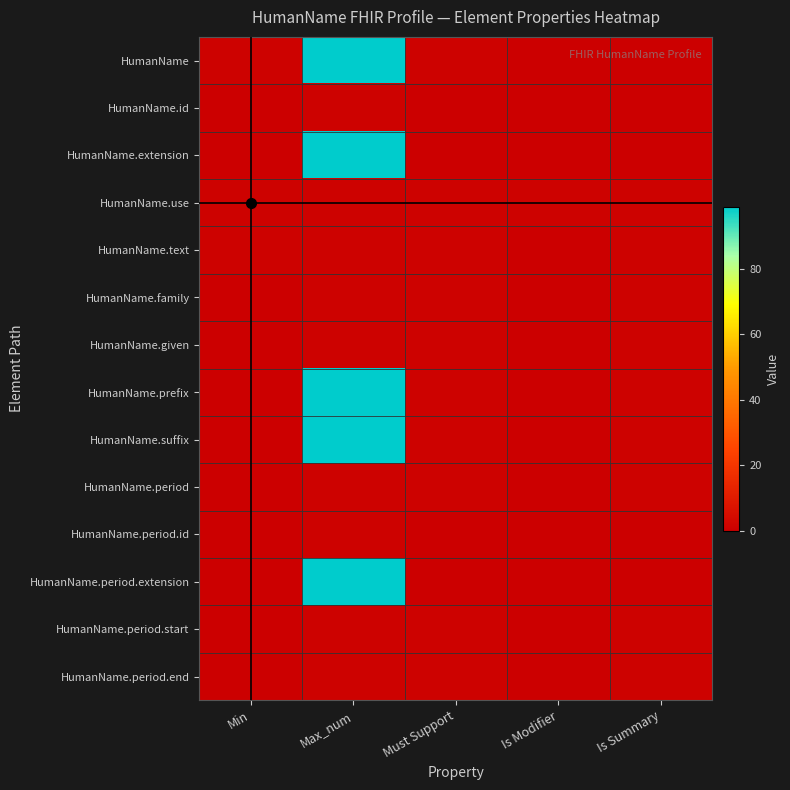

Reading left to right, what are all the values shown in this chart?

HumanName: Min=1	Max_num=99	Must Support=1	Is Modifier=0	Is Summary=0
HumanName.id: Min=0	Max_num=1	Must Support=0	Is Modifier=0	Is Summary=0
HumanName.extension: Min=0	Max_num=99	Must Support=0	Is Modifier=0	Is Summary=0
HumanName.use: Min=1	Max_num=1	Must Support=1	Is Modifier=1	Is Summary=1
HumanName.text: Min=1	Max_num=1	Must Support=1	Is Modifier=0	Is Summary=1
HumanName.family: Min=0	Max_num=1	Must Support=1	Is Modifier=0	Is Summary=1
HumanName.given: Min=0	Max_num=1	Must Support=1	Is Modifier=0	Is Summary=1
HumanName.prefix: Min=0	Max_num=99	Must Support=1	Is Modifier=0	Is Summary=1
HumanName.suffix: Min=0	Max_num=99	Must Support=1	Is Modifier=0	Is Summary=1
HumanName.period: Min=0	Max_num=1	Must Support=1	Is Modifier=0	Is Summary=1
HumanName.period.id: Min=0	Max_num=1	Must Support=0	Is Modifier=0	Is Summary=0
HumanName.period.extension: Min=0	Max_num=99	Must Support=0	Is Modifier=0	Is Summary=0
HumanName.period.start: Min=0	Max_num=1	Must Support=1	Is Modifier=0	Is Summary=1
HumanName.period.end: Min=0	Max_num=1	Must Support=1	Is Modifier=0	Is Summary=1